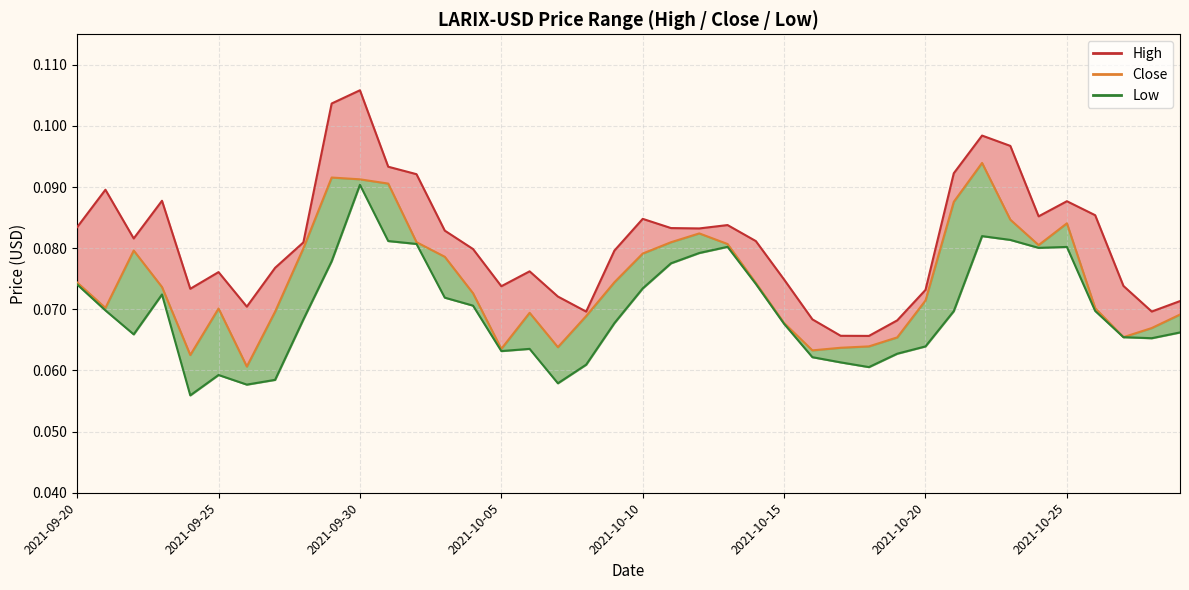

Which series has the largest range (max minus min)?

High